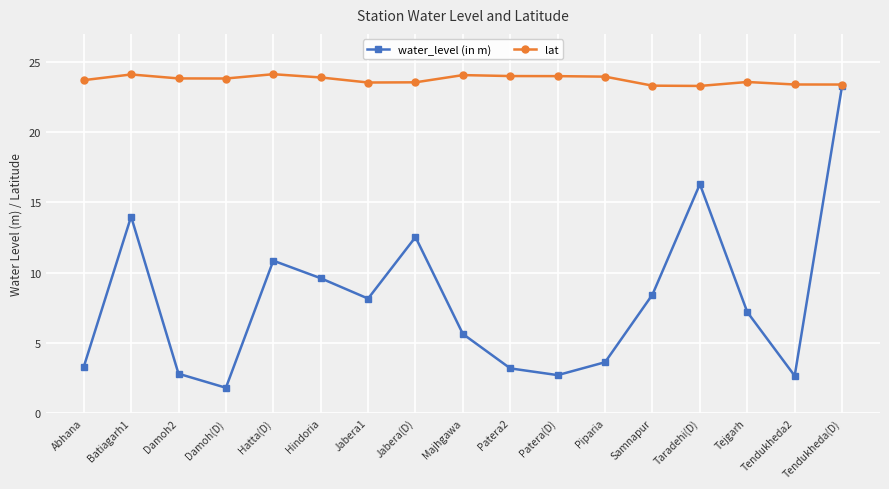

In water_level (in m), how many points are higher than both neighbors (excluding endpoints)?

4